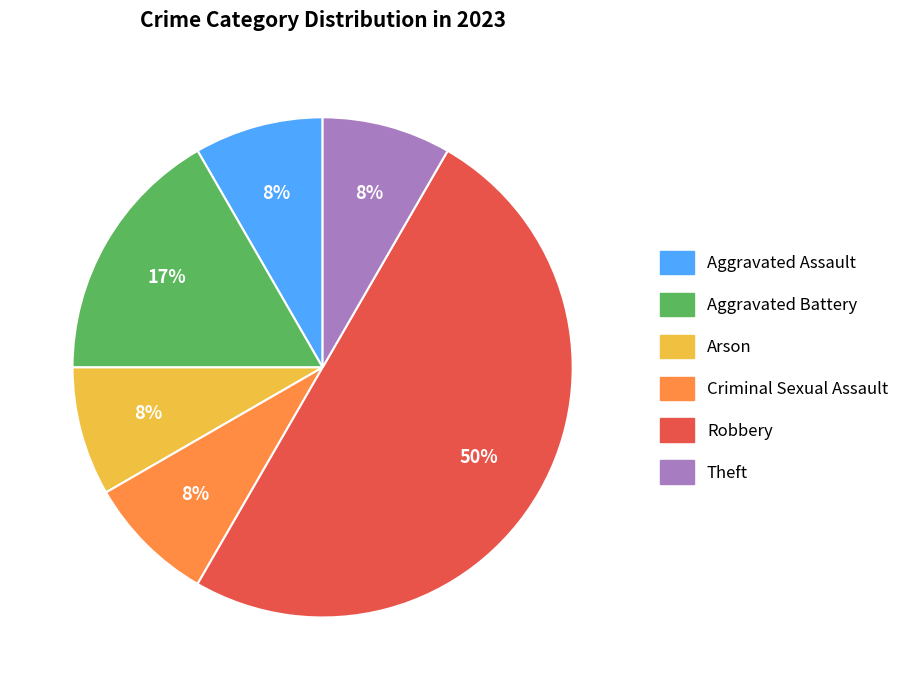

Which has a higher value, Robbery or Aggravated Assault?

Robbery